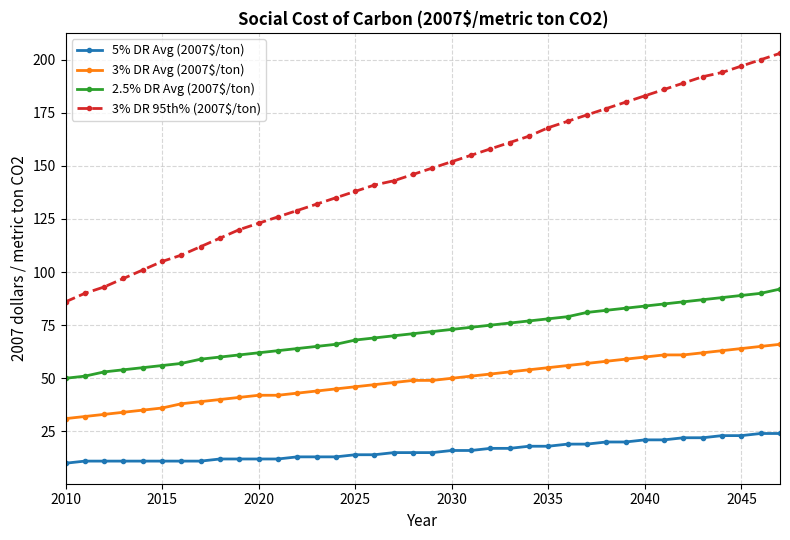

What is the lowest value of the 3% DR 95th% (2007$/ton) series?

86